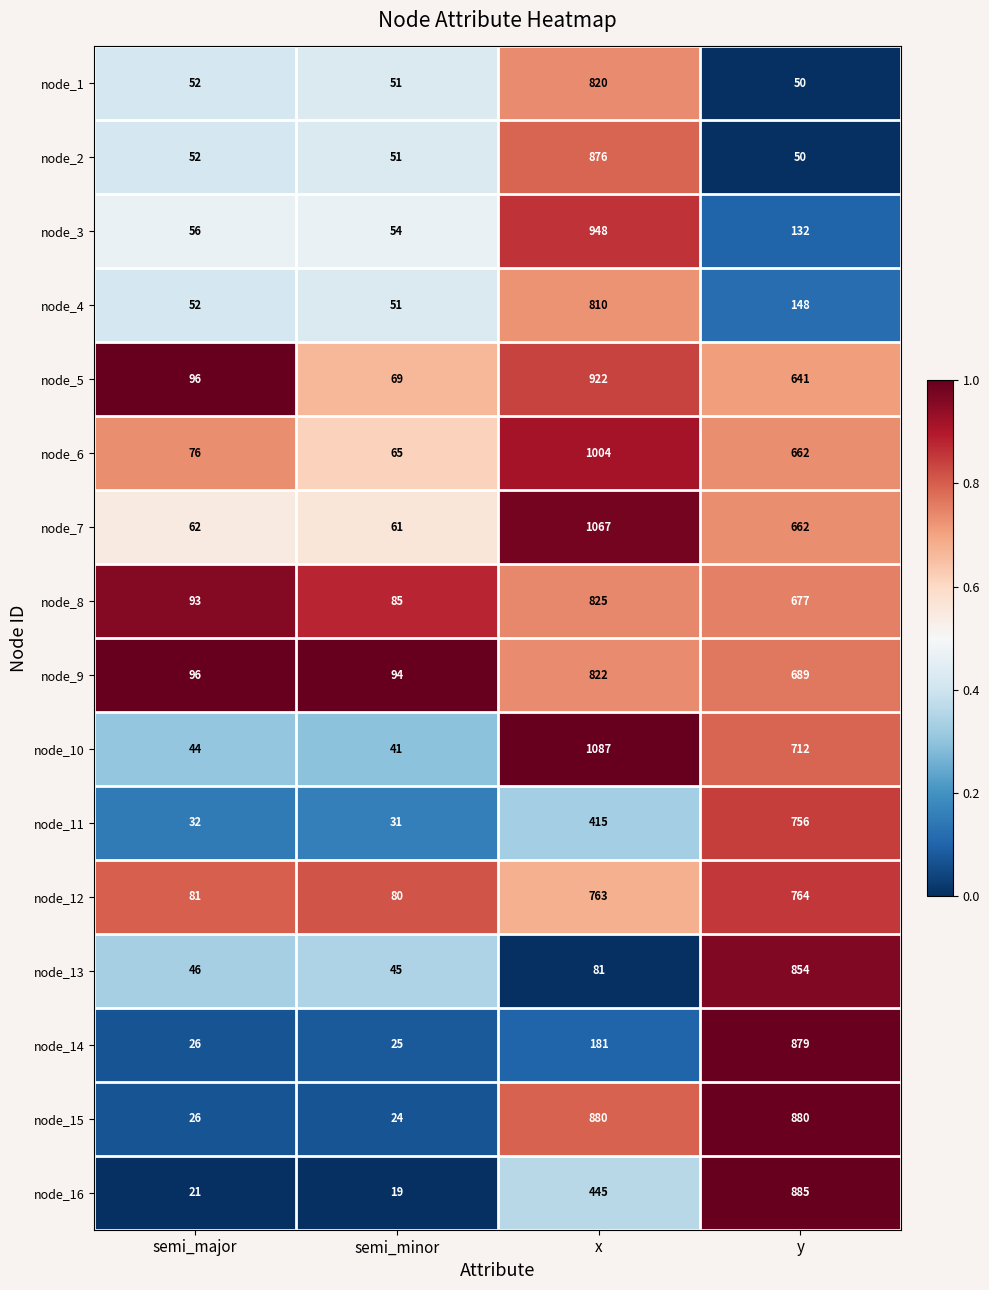

List the series in order of their peak value, highest first.

node_10, node_7, node_6, node_3, node_5, node_16, node_15, node_14, node_2, node_13, node_8, node_9, node_1, node_4, node_12, node_11